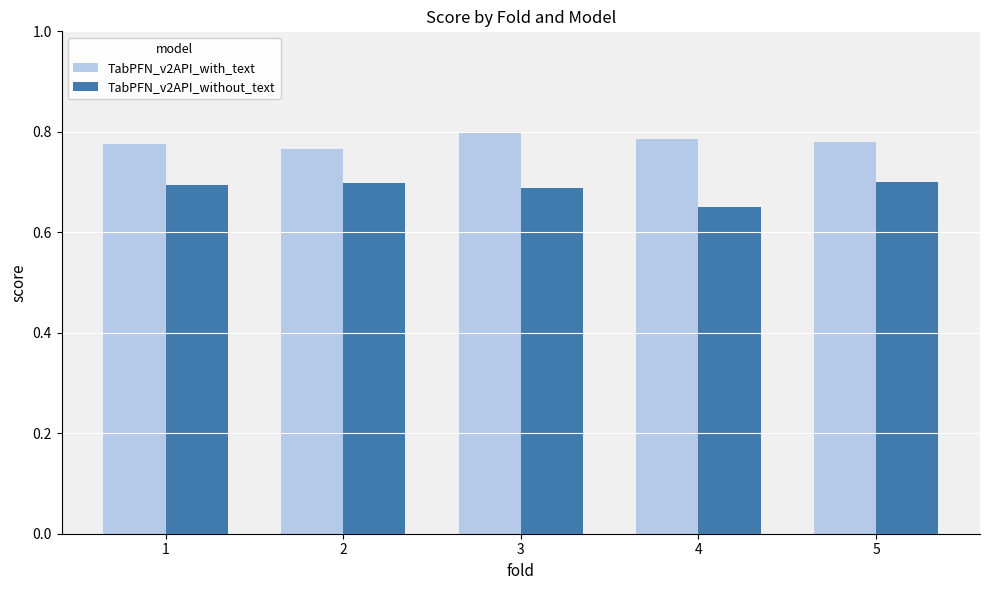

Count the TabPFN_v2API_with_text values in the range 0 to 1.

5